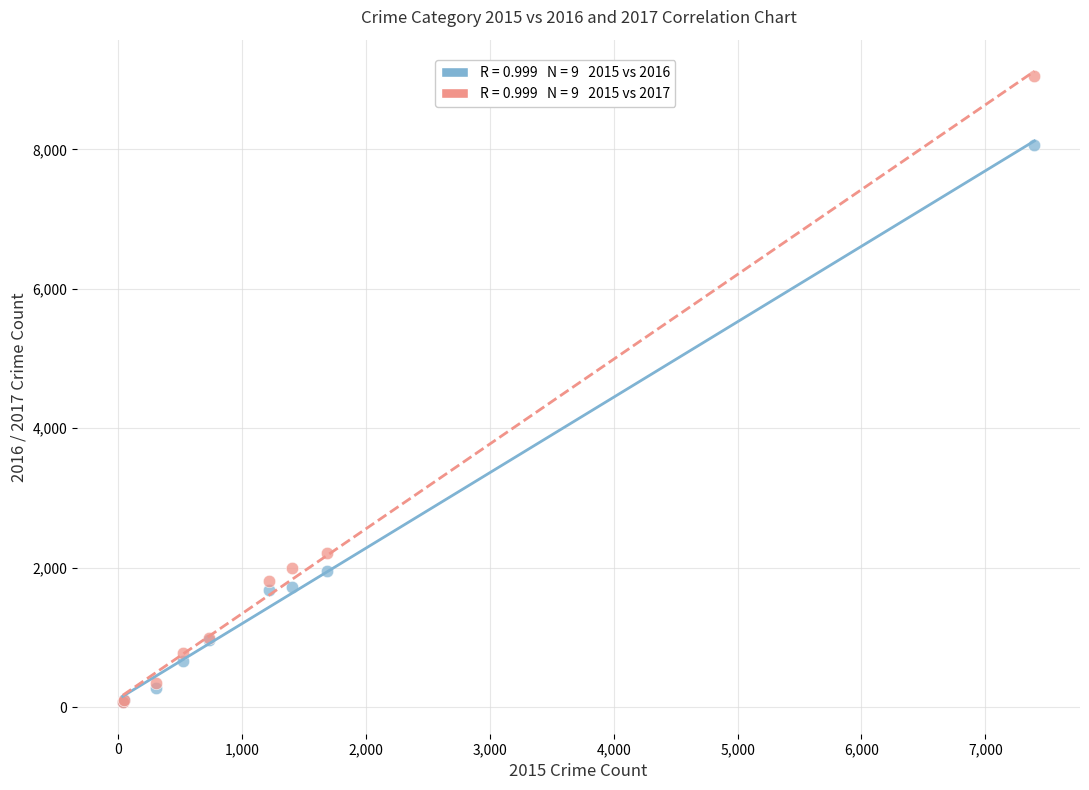

Across all series, what Y value is closest to 4563?

2210